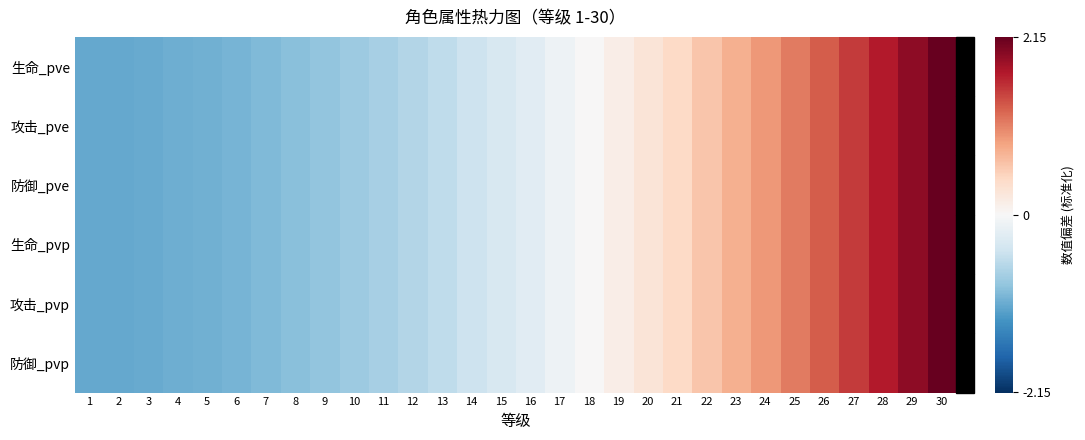

At which category is the sum across all series the highest?

30